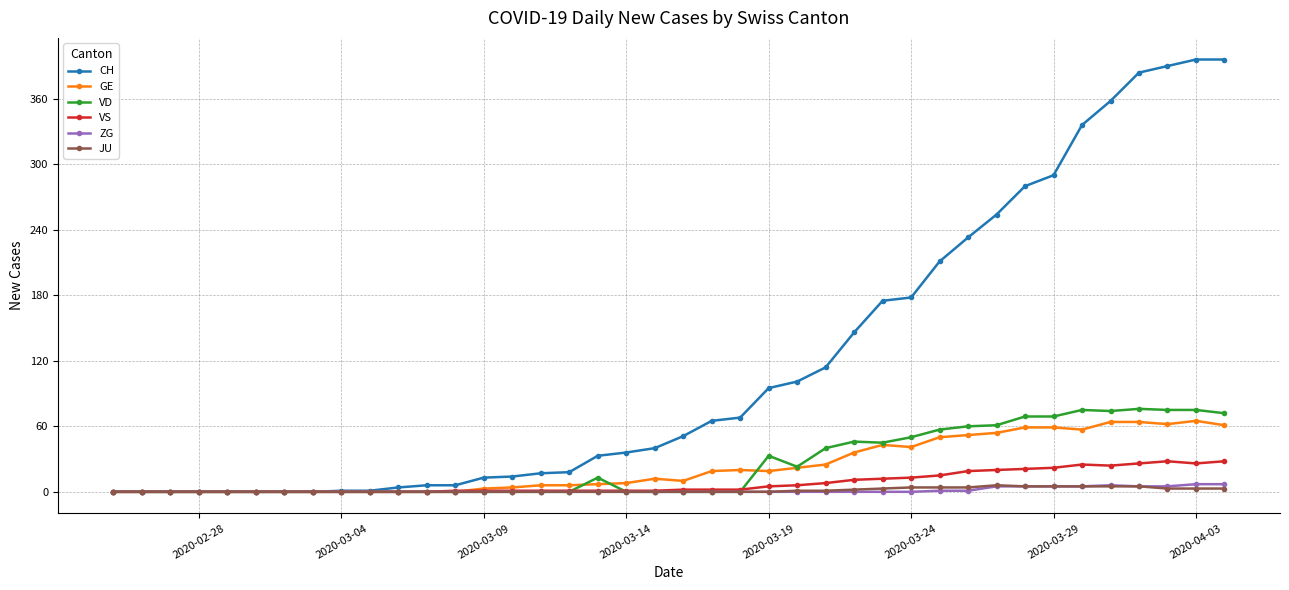

Which series has the largest total across all categories?

CH